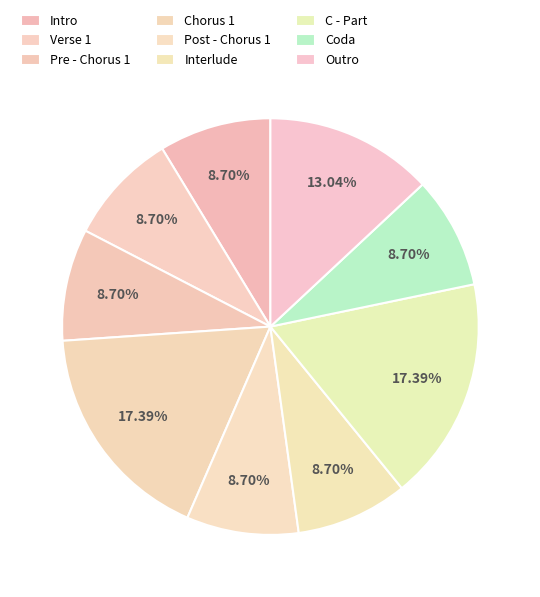

Which category has the smallest portion of the pie?

Intro